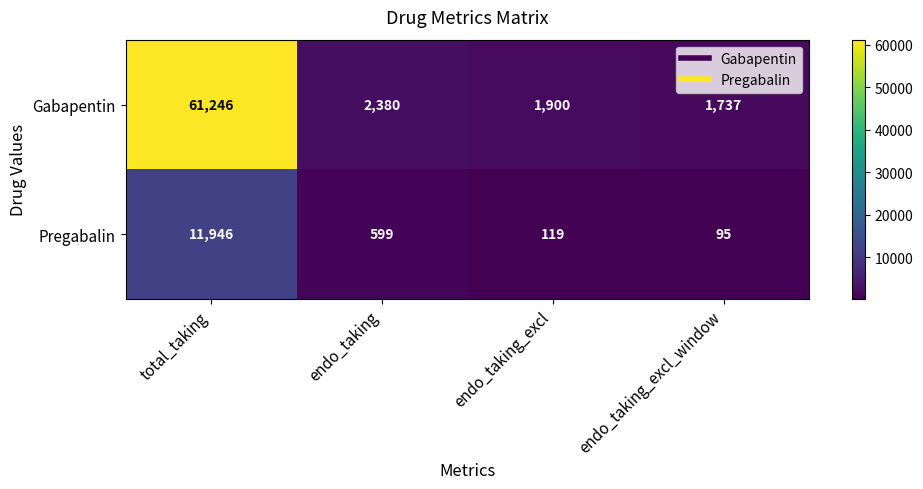

Which series has the largest total across all categories?

Gabapentin